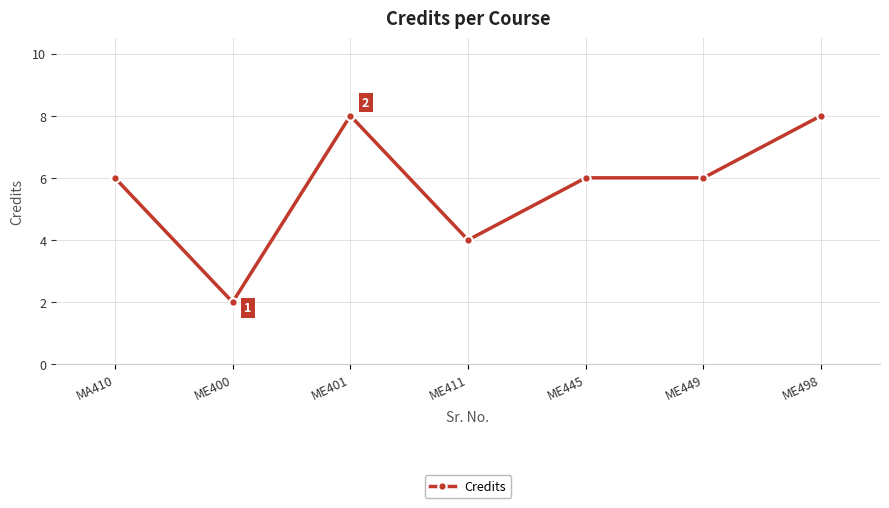

What is the difference between the maximum and minimum values?

6